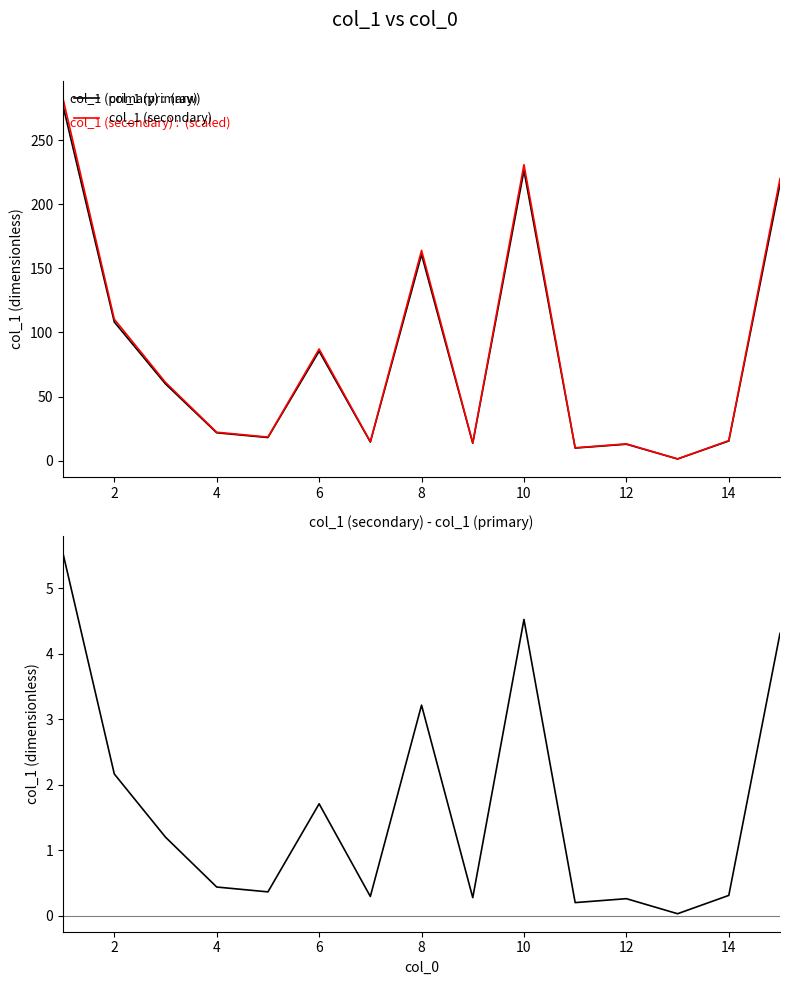

How many lines are shown in the chart?

3